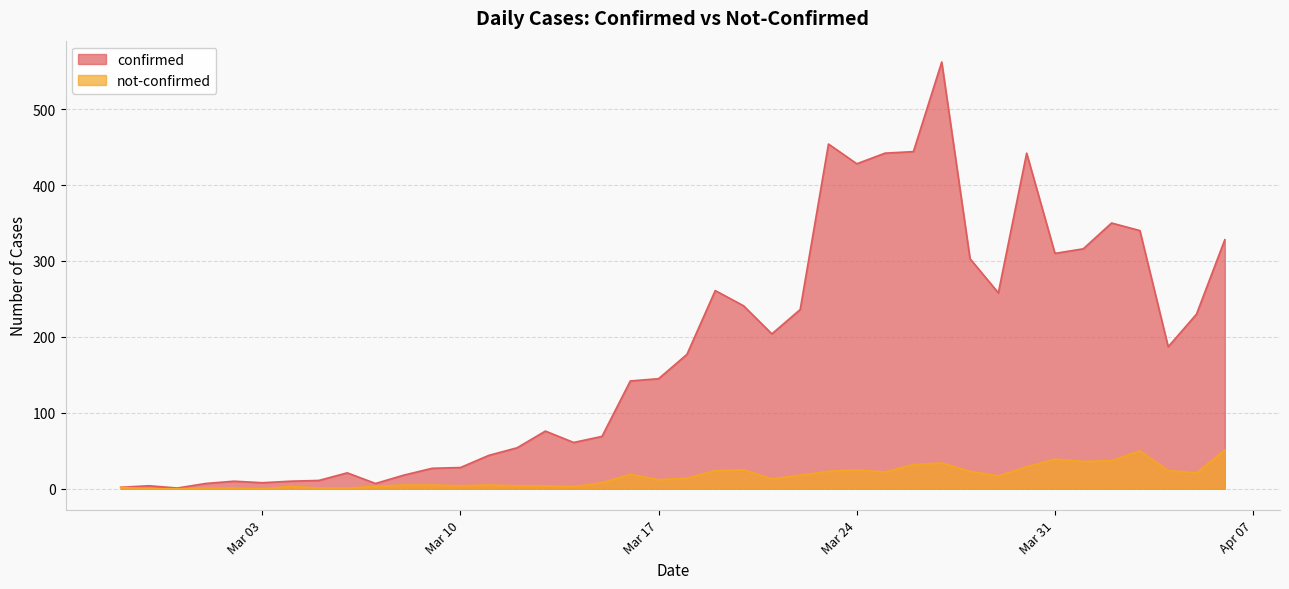

Reading left to right, transcribe all the data shown in this chart.

confirmed: 2	4	1	7	10	8	10	11	21	7	18	27	28	44	54	76	61	69	142	145	177	261	241	204	236	454	428	442	444	562	303	258	442	310	316	350	340	187	230	328
not-confirmed: 2	0	0	1	1	0	3	1	1	3	5	5	4	5	4	4	3	8	19	12	14	24	25	13	18	23	25	22	32	34	23	17	29	39	36	37	50	24	21	51